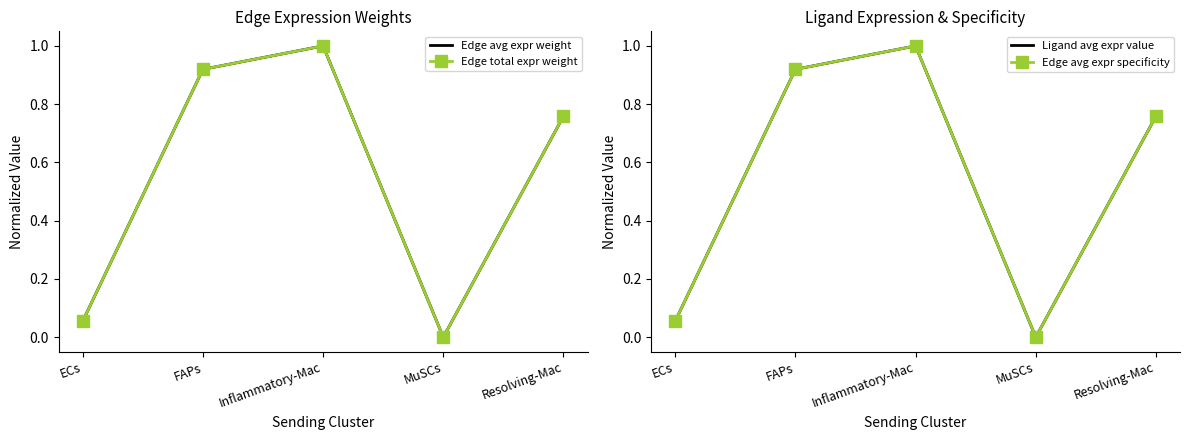

What is the value of the Edge avg expr weight point at the 2nd from the left?

0.9